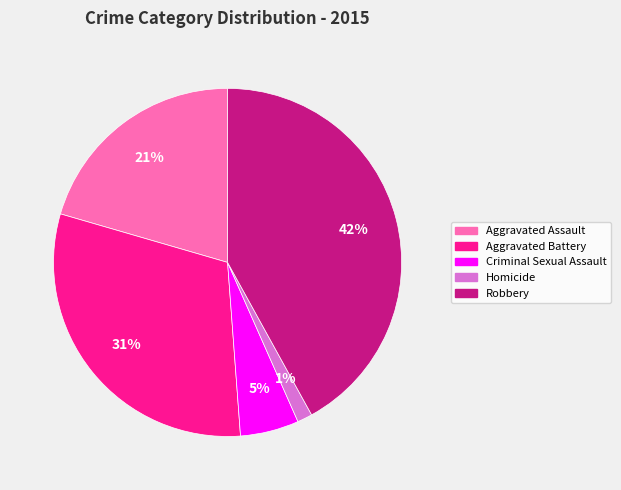

Count the number of slices in the pie.

5